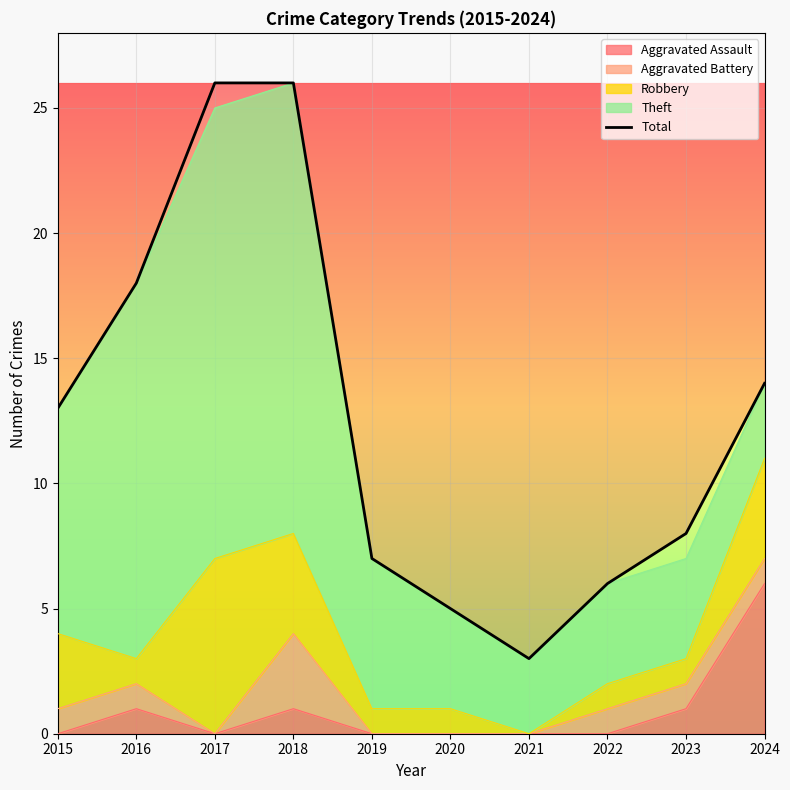

Which label corresponds to the largest value in the chart?

2017